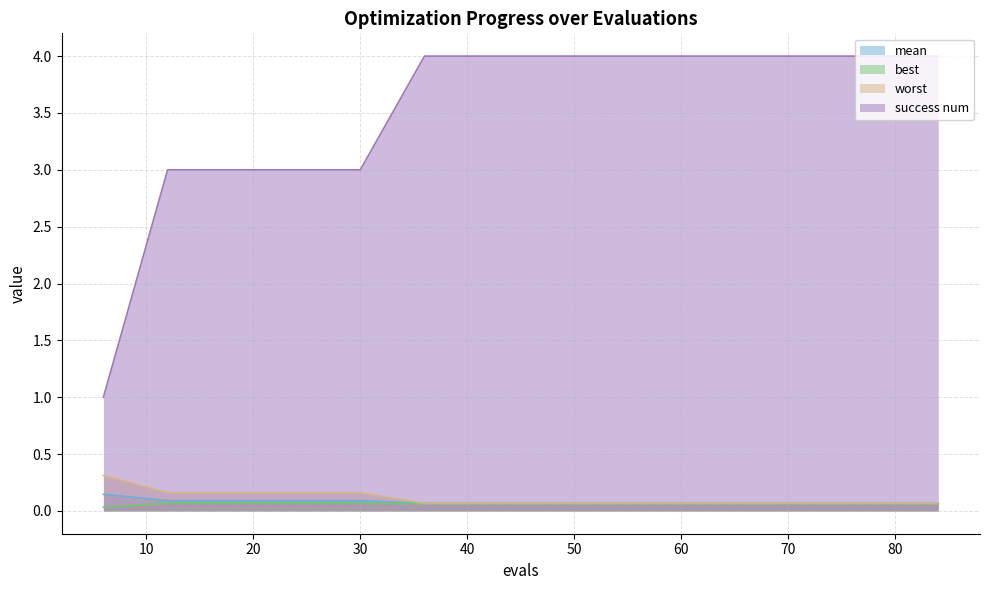

How many worst values are between 0 and 1?

14